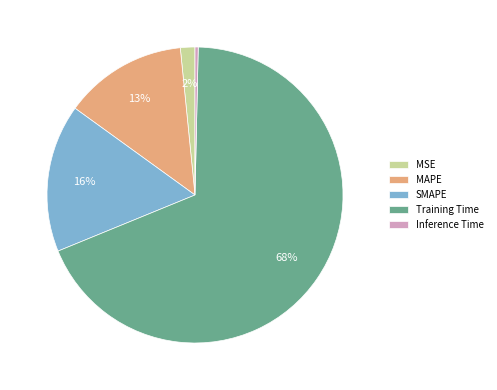

The SMAPE slice represents 27% of the pie. True or false?

False